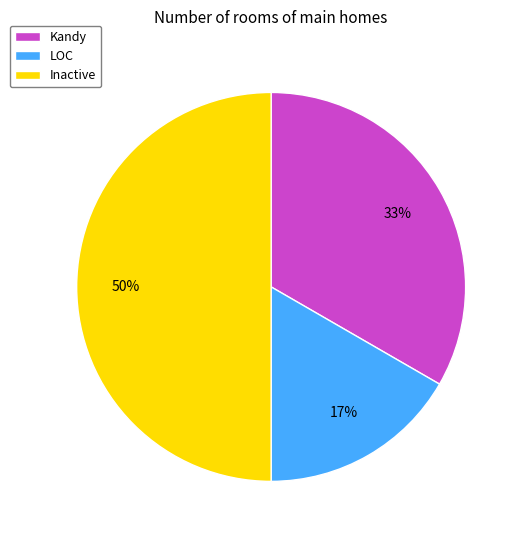

Is it true that LOC is 17% of the pie?

True